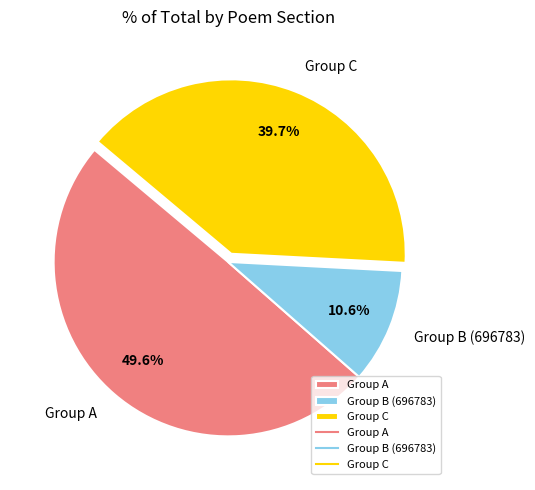

Rank the categories by value from highest to lowest.

Group A, Group C, Group B (696783)